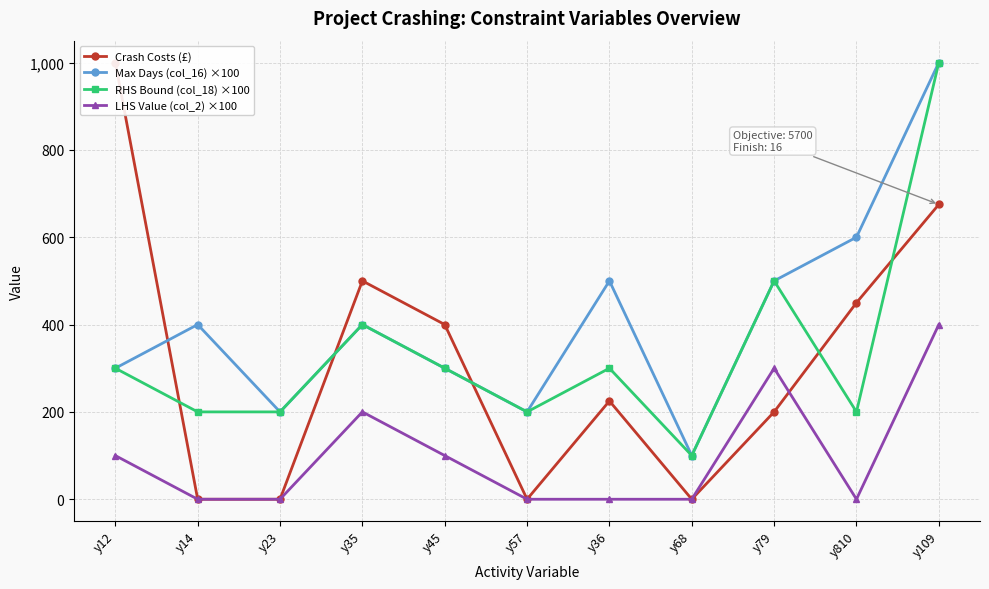

Rank the series by their maximum value, from highest to lowest.

Crash Costs (£), Max Days (col_16) ×100, RHS Bound (col_18) ×100, LHS Value (col_2) ×100